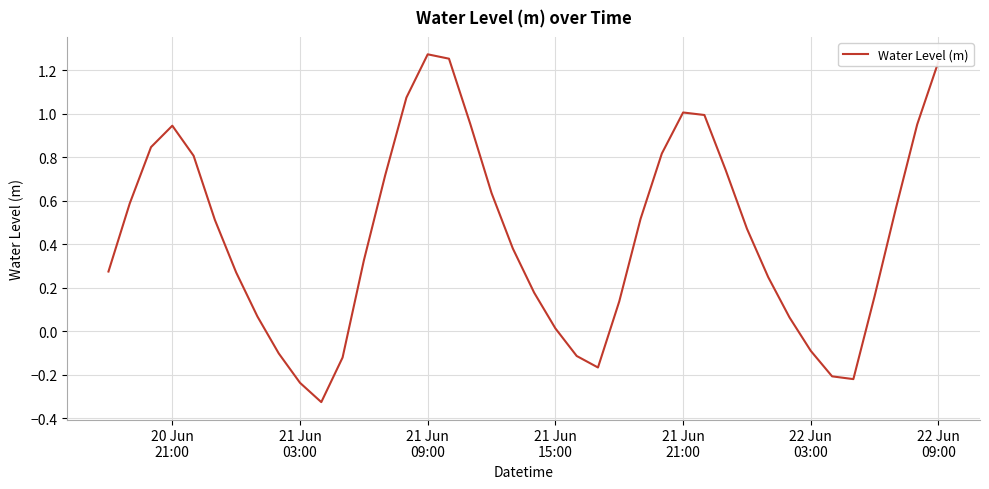

How many lines are shown in the chart?

1